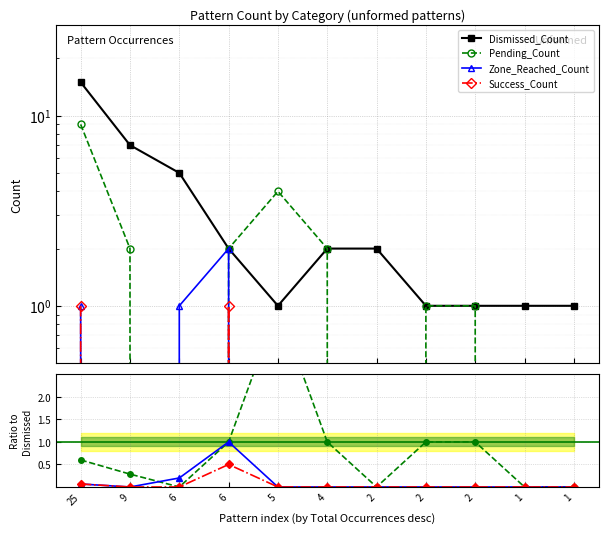

How many intersections are there between Dismissed_Count and Pending_Count?

2